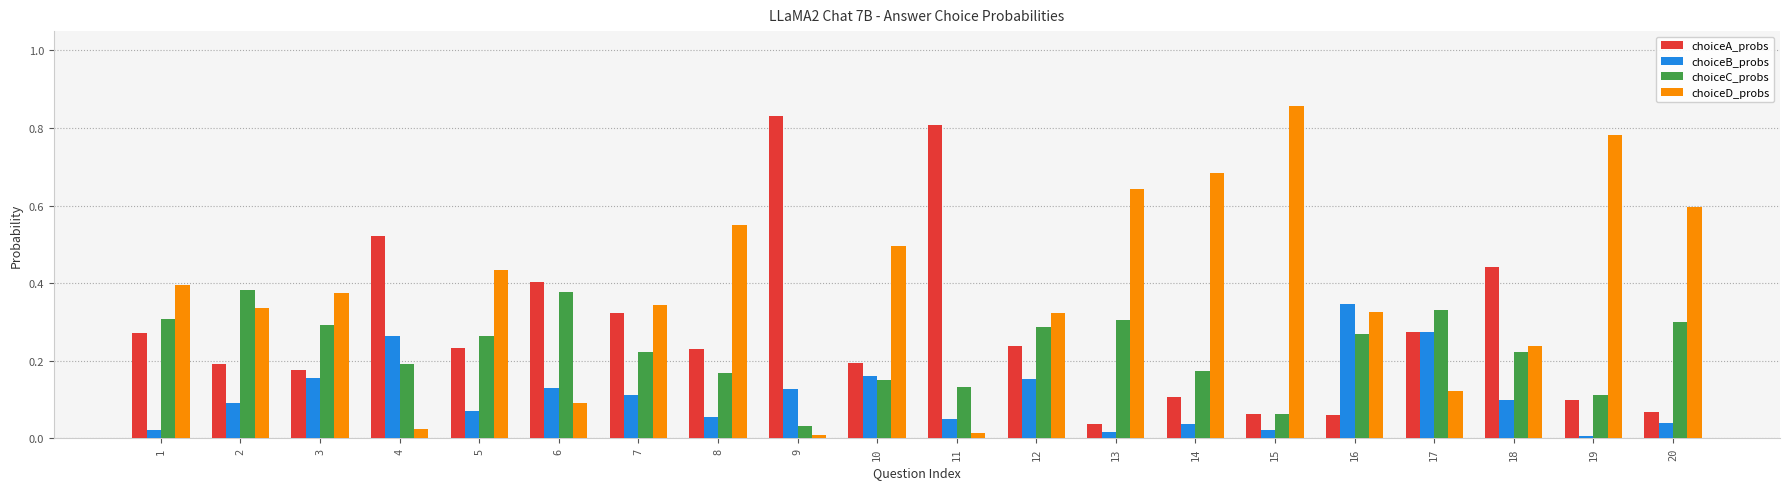

What are all the series names shown in the legend?

choiceA_probs, choiceB_probs, choiceC_probs, choiceD_probs